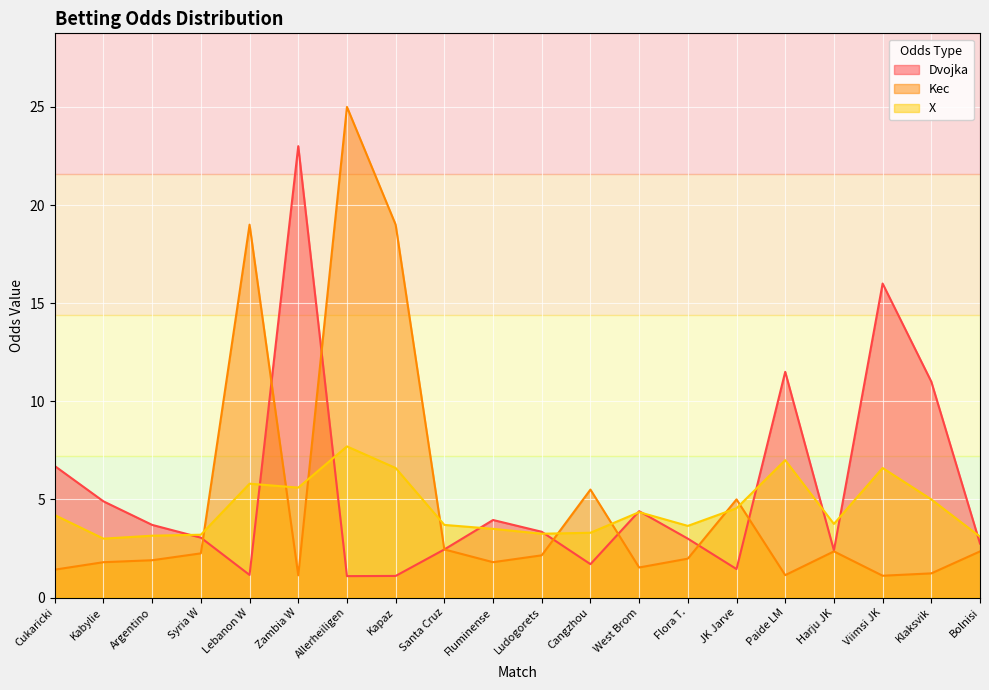

List the series in order of their overall mean, highest first.

Dvojka, Kec, X